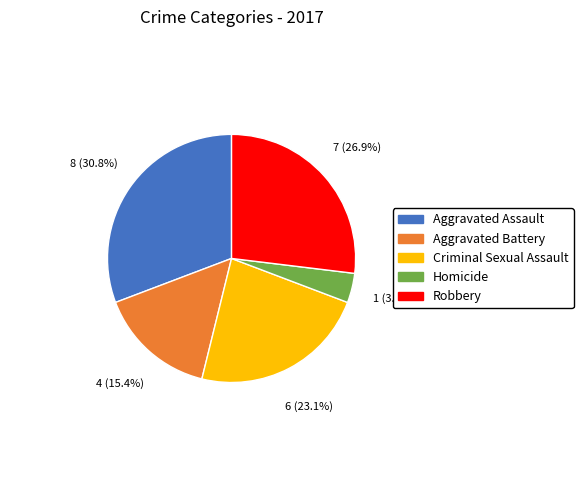

What percentage do Robbery and Criminal Sexual Assault together represent?

50.0%